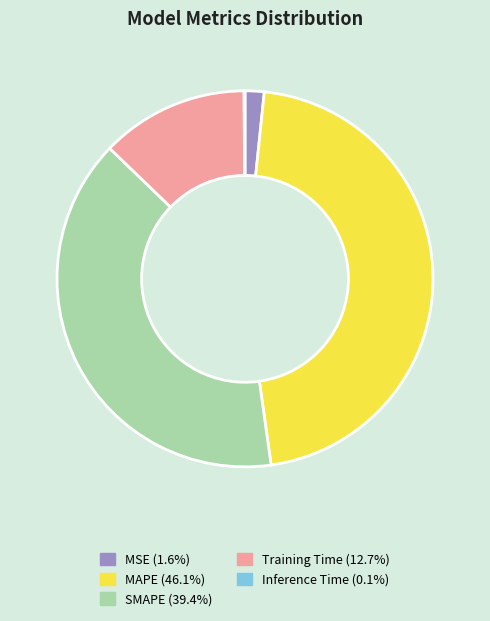

Does Training Time (12.7%) account for over 50% of the chart?

No